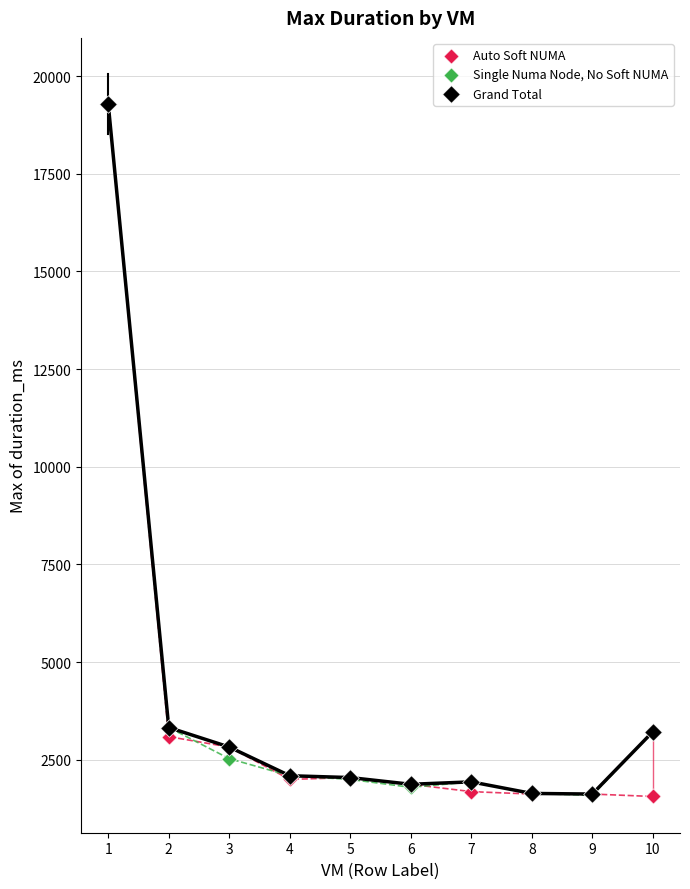

What are all the series names shown in the legend?

Auto Soft NUMA, Single Numa Node, No Soft NUMA, Grand Total